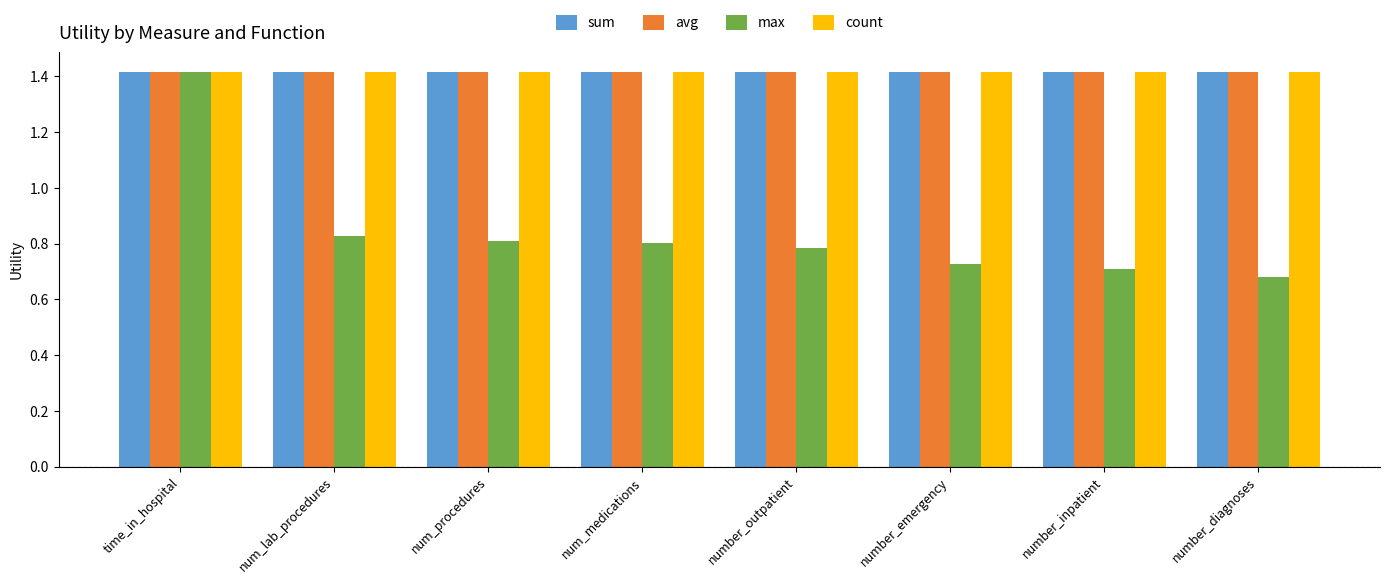

Read the avg value at number_inpatient.

1.4